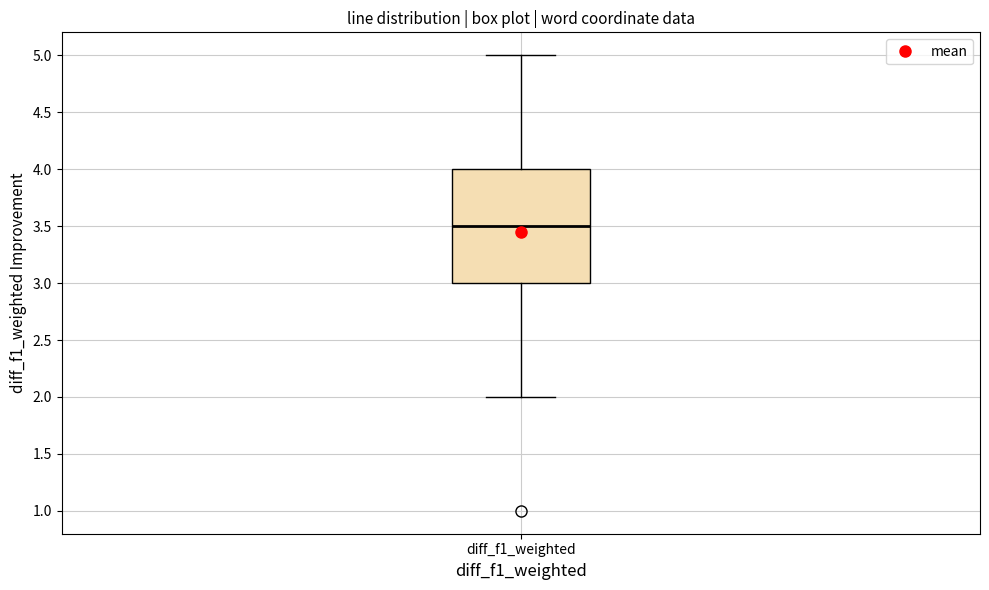

Where is the upper edge of the box for diff_f1_weighted on the y-axis? The values are not printed on the chart, so give them approximately, as read against the axis.

4.0